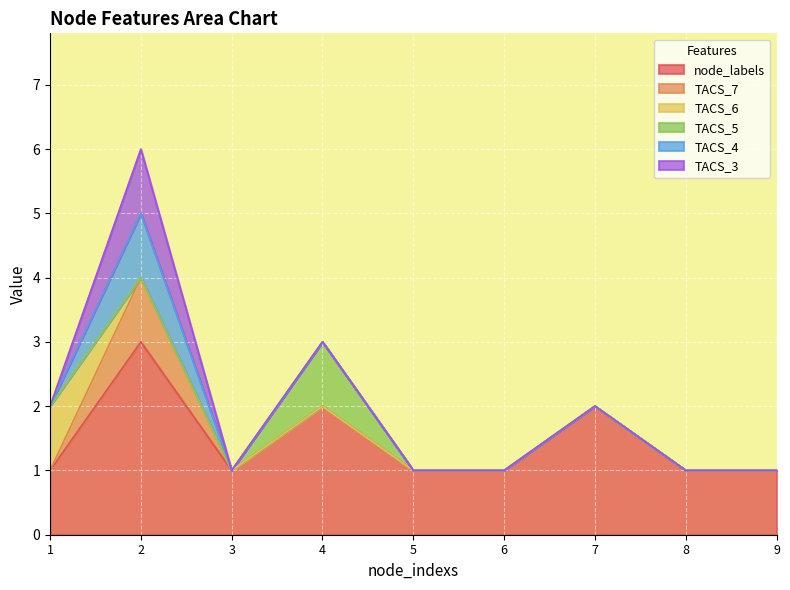

At which label is TACS_7 closest to 0?

1